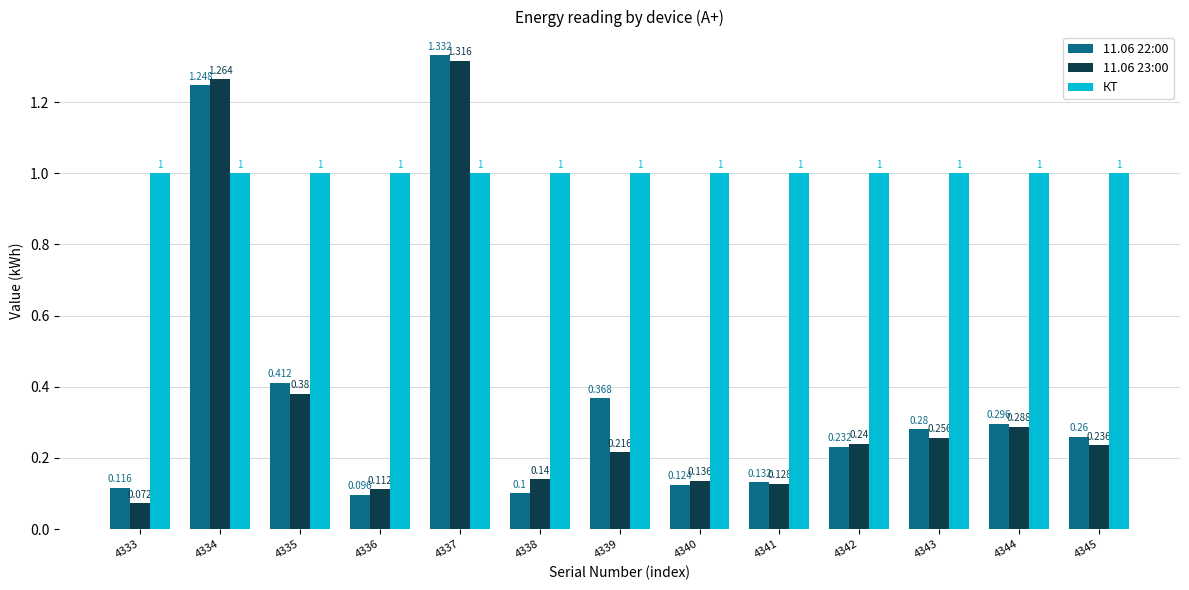

Is the value of 11.06 22:00 at 4340 greater than the value of 11.06 23:00 at 4340?

No